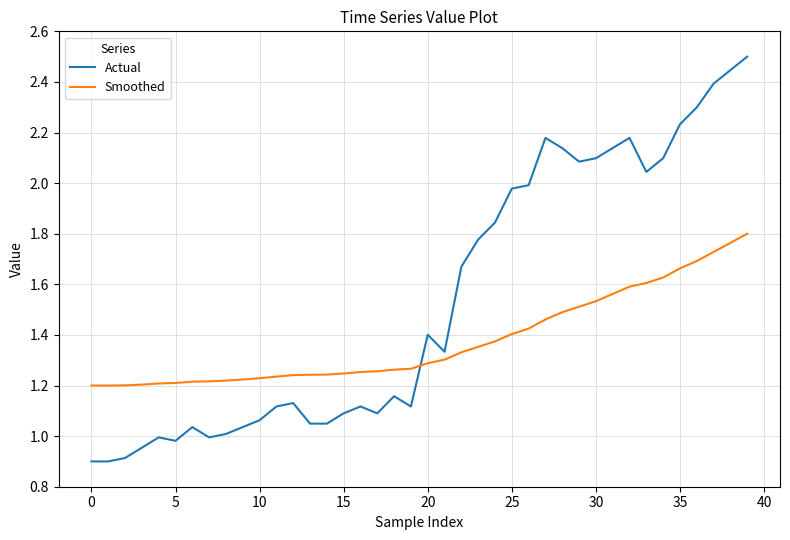

What is the highest value of the Actual series?

2.5